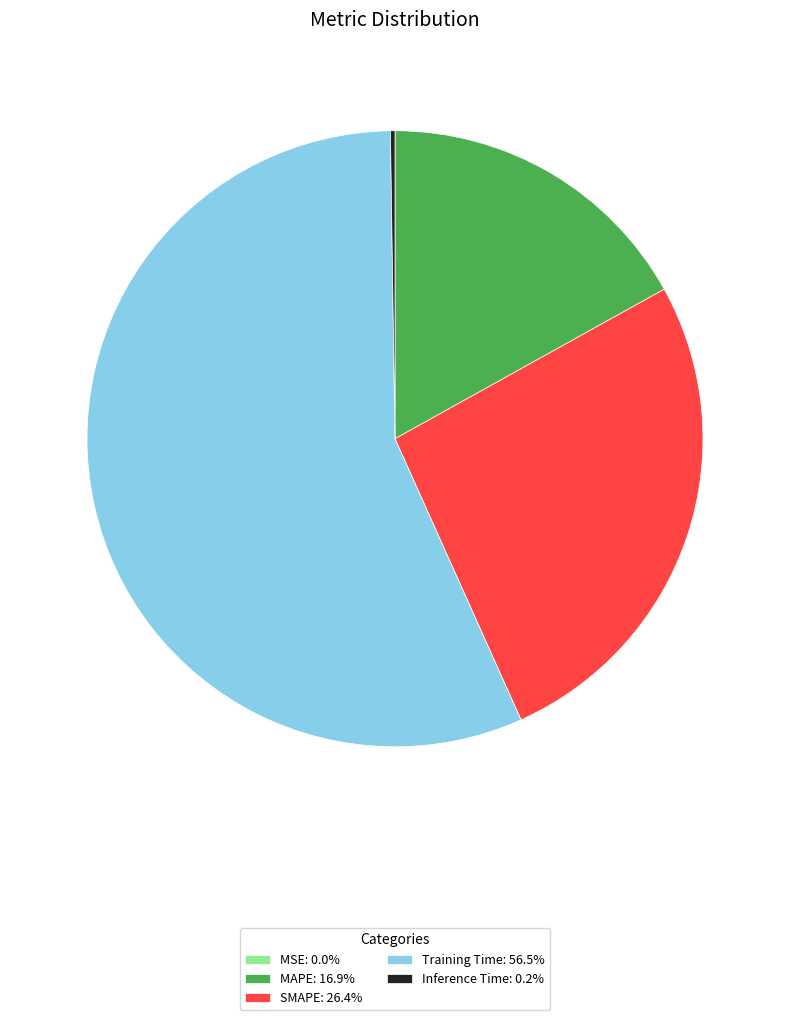

Does SMAPE: 26.4% represent more than half of the total?

No